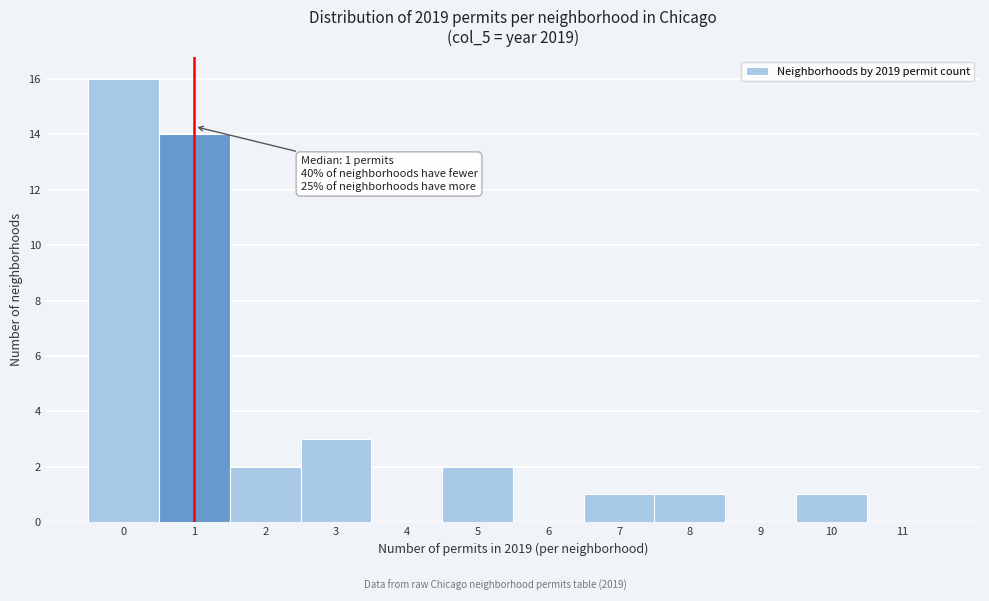

Which range on the x-axis has the tallest bar?

-0.5 to 0.5